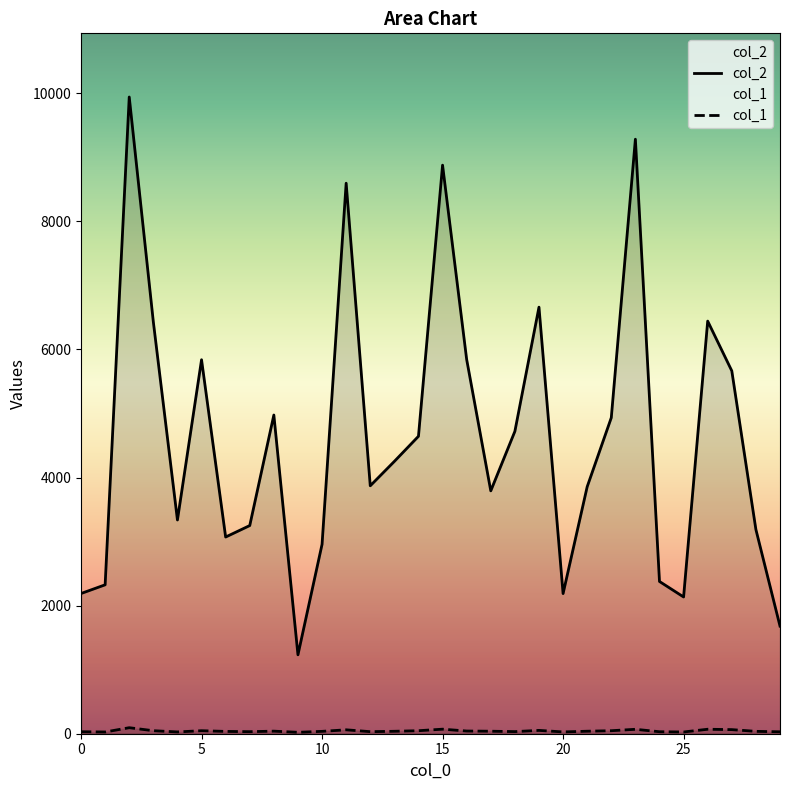

What is the difference between the maximum and second lowest values in the col_1 series?

67